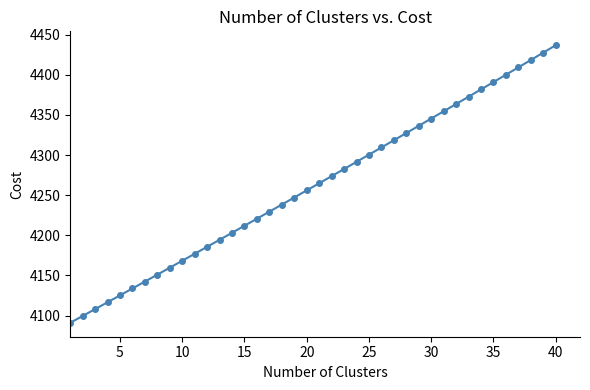

What is the average value?

4261.6